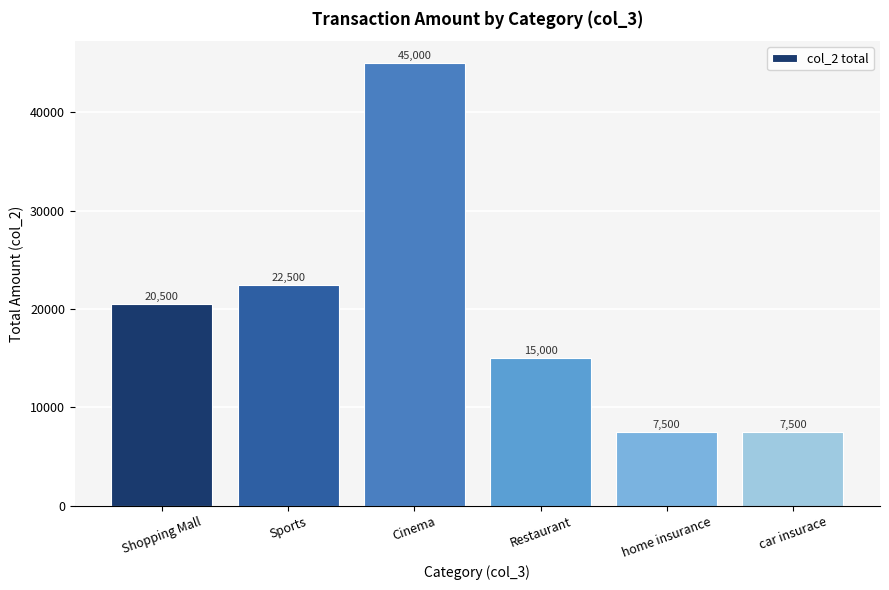

What is the greatest value displayed?

45000